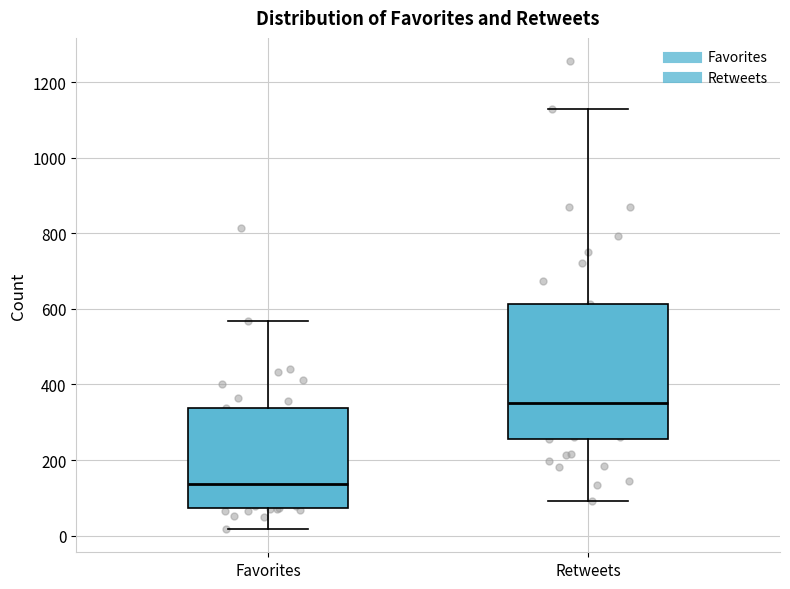

Reading left to right, read every box against the y-axis: the position of its median line, the range the box covers, and the ends of its whiskers. The values are not printed on the chart, so give them approximately, as read against the axis.

Favorites: median 140, box 80 to 340, whiskers 20 to 560
Retweets: median 360, box 260 to 620, whiskers 100 to 1120